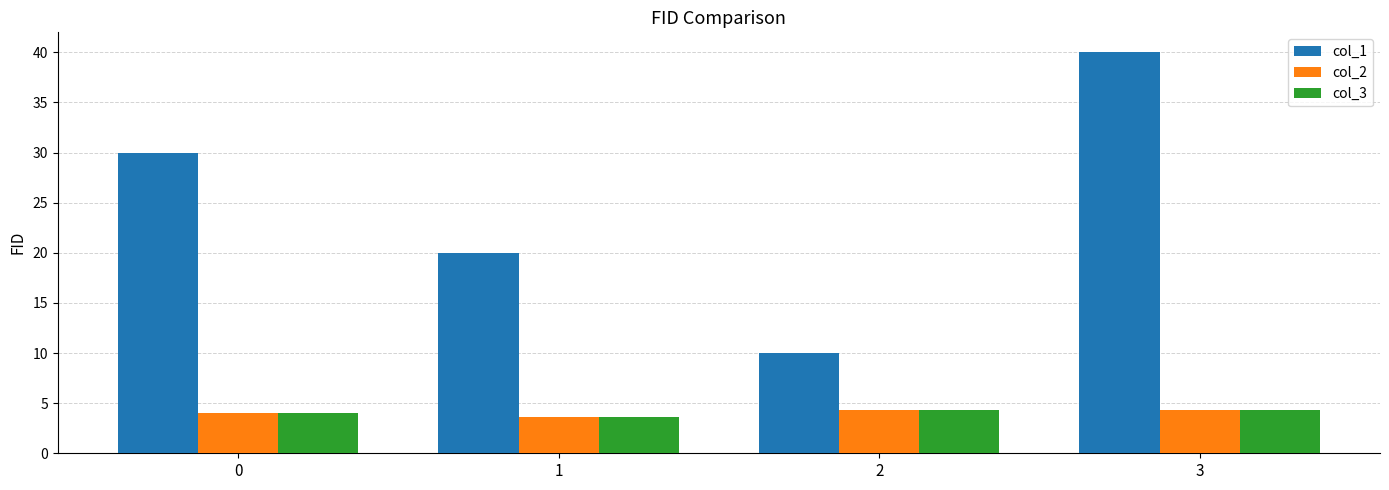

Is it true that col_3 equals 4.3 at 2?

True